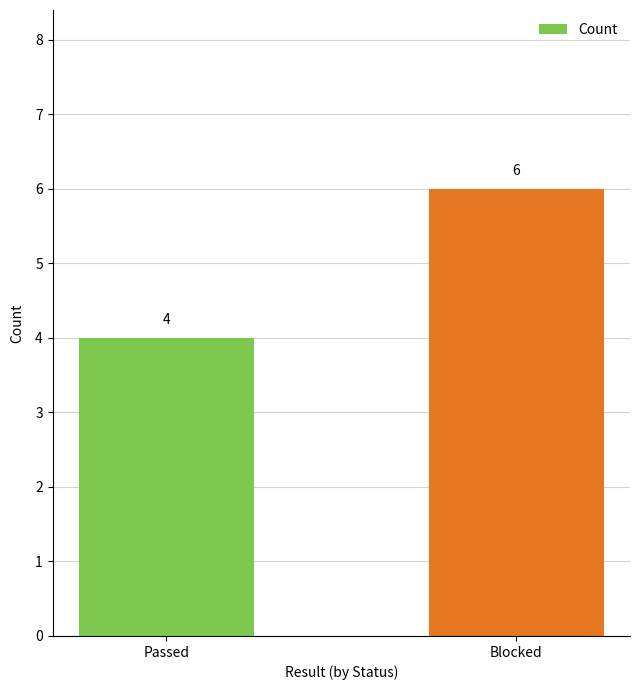

How many values are between 4 and 6?

2